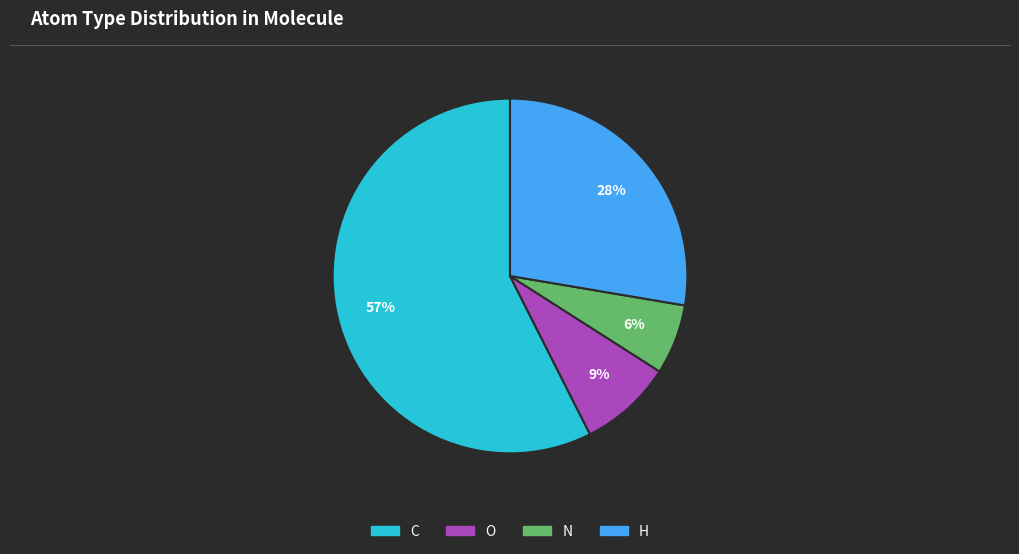

How many slices are in this pie chart?

4